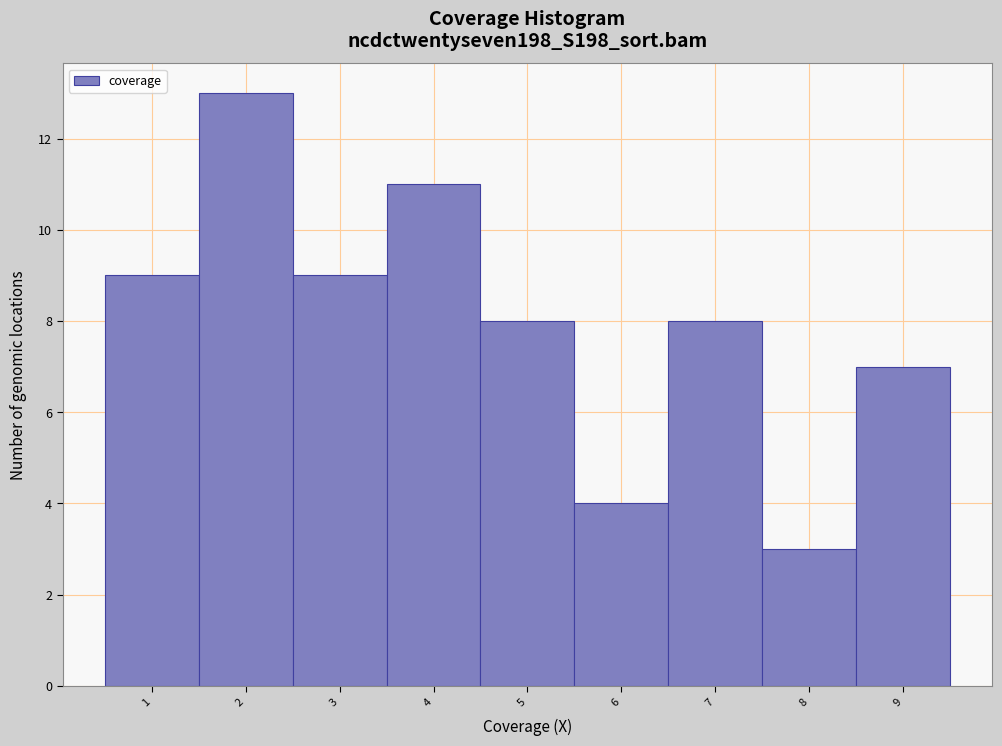

Reading left to right, list all the values displayed in this chart.

1=9	2=13	3=9	4=11	5=8	6=4	7=8	8=3	9=7